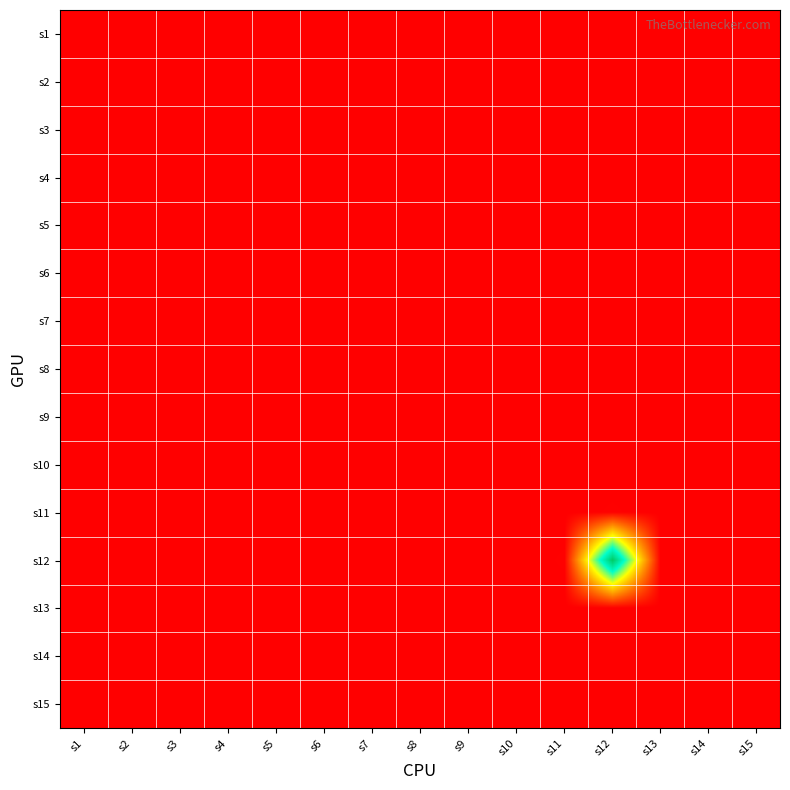

Which series has the largest range (max minus min)?

s12